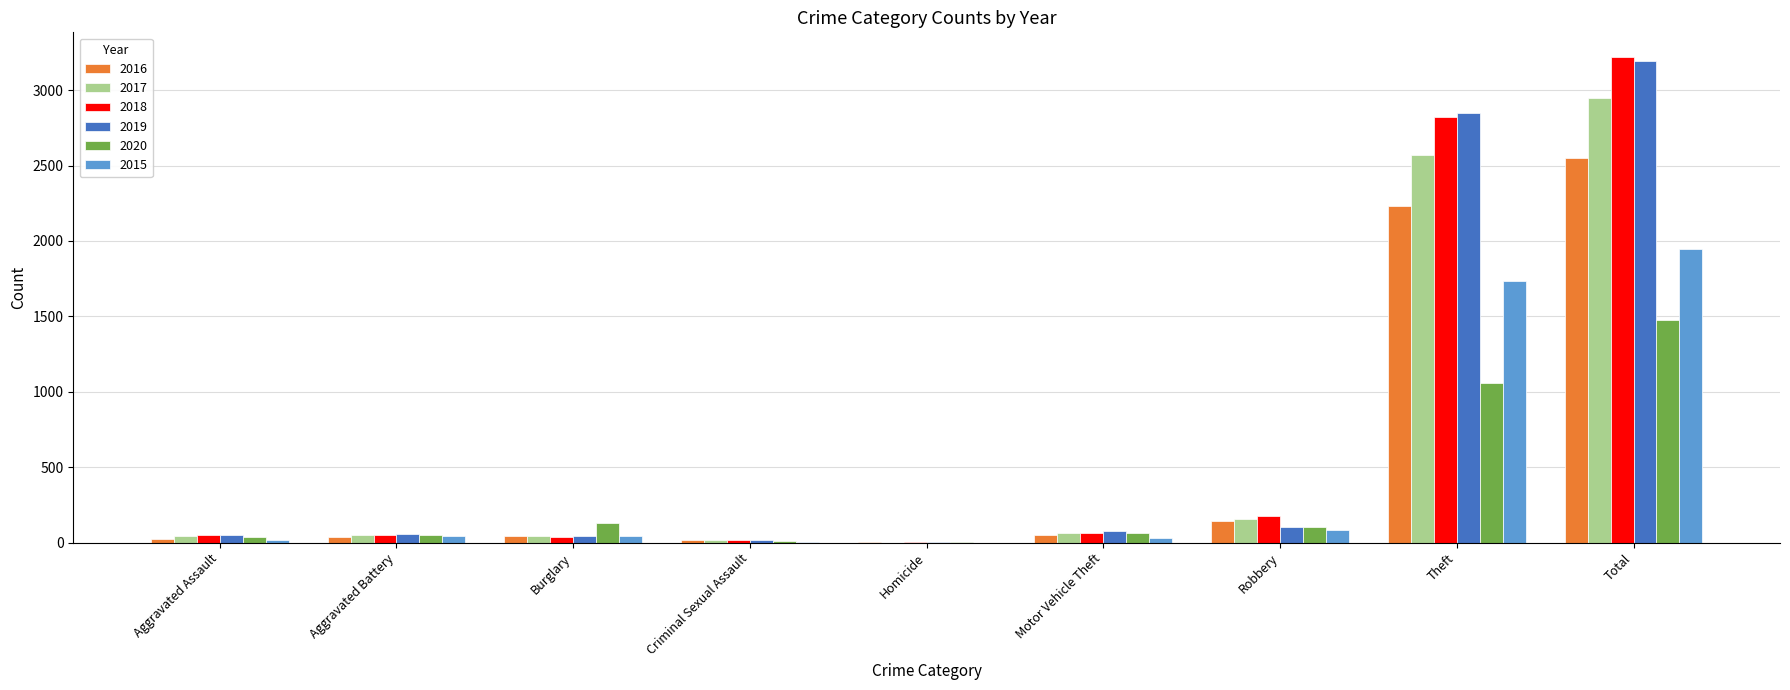

At which label is 2018 closest to 1611?

Theft